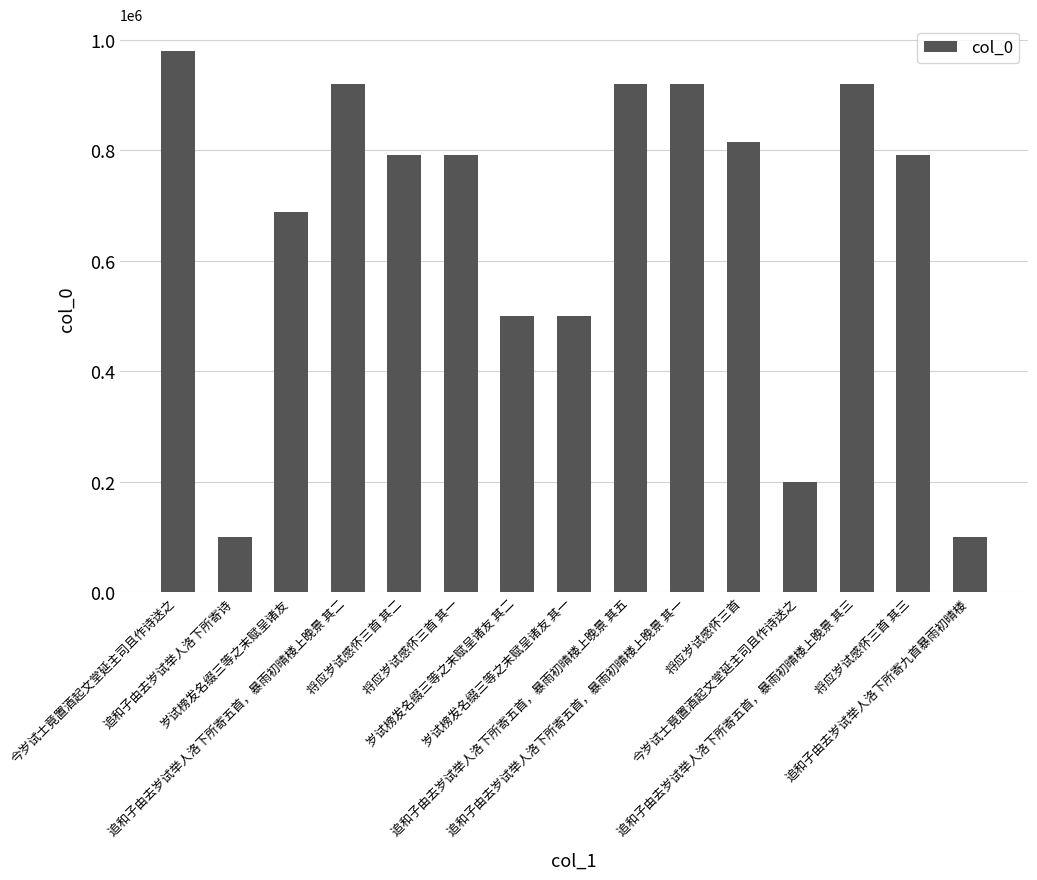

How many series are shown in this chart?

1